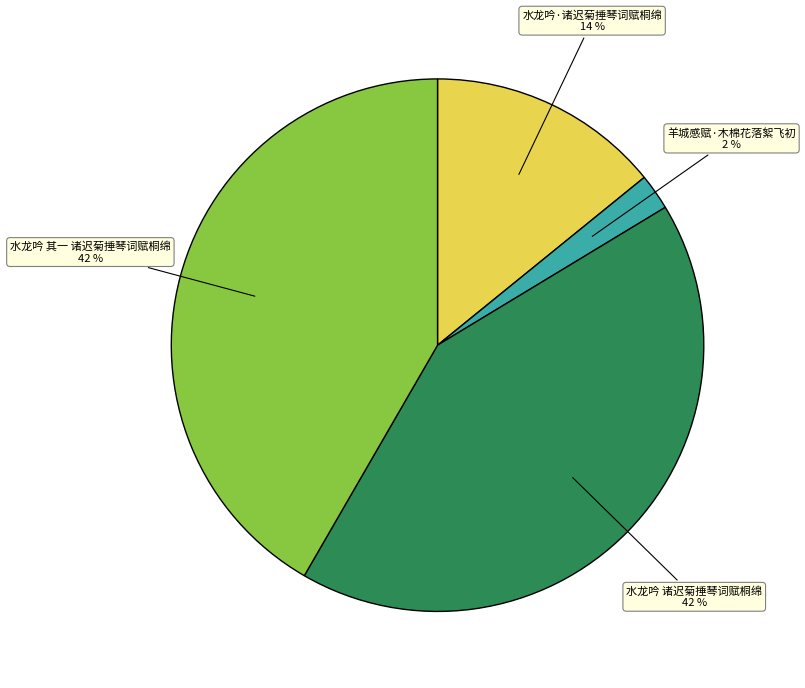

What percentage is the 水龙吟 其一 诸迟菊捶琴词赋桐绵 slice, to the nearest percent?

42%